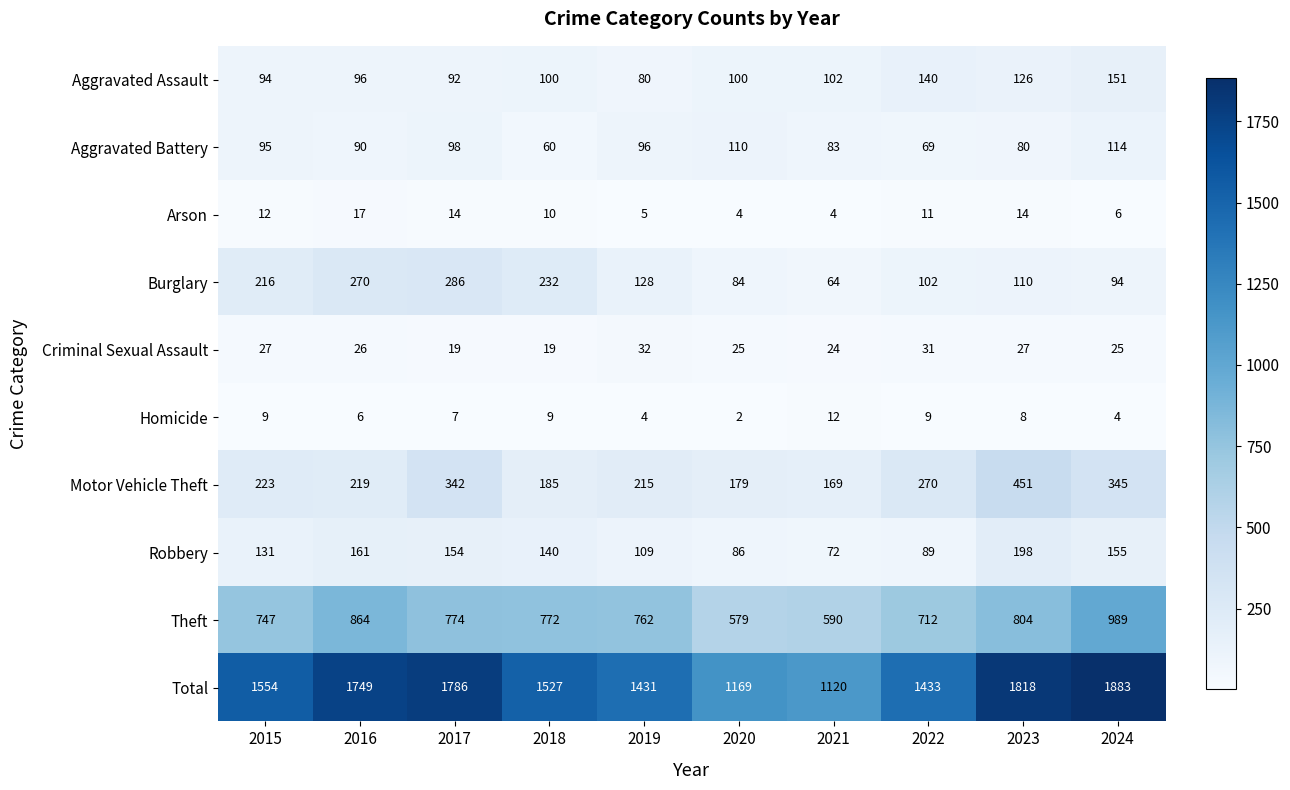

The value of Theft at 2023 is 804. True or false?

True